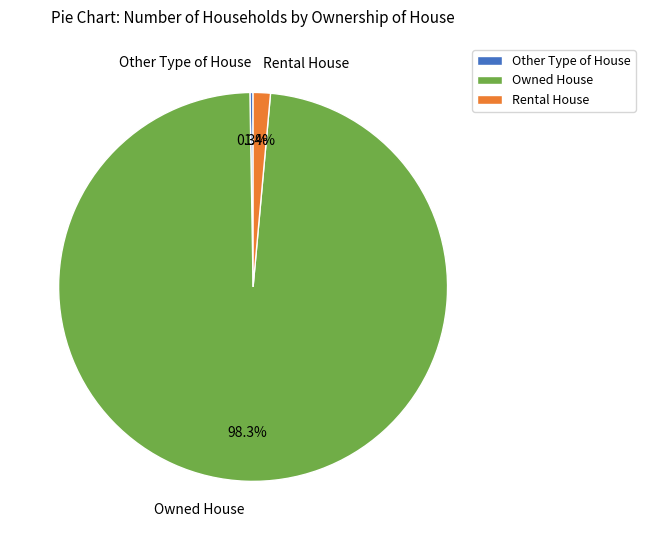

To the nearest percent, what is the difference between the largest and smallest slice percentages?

98%